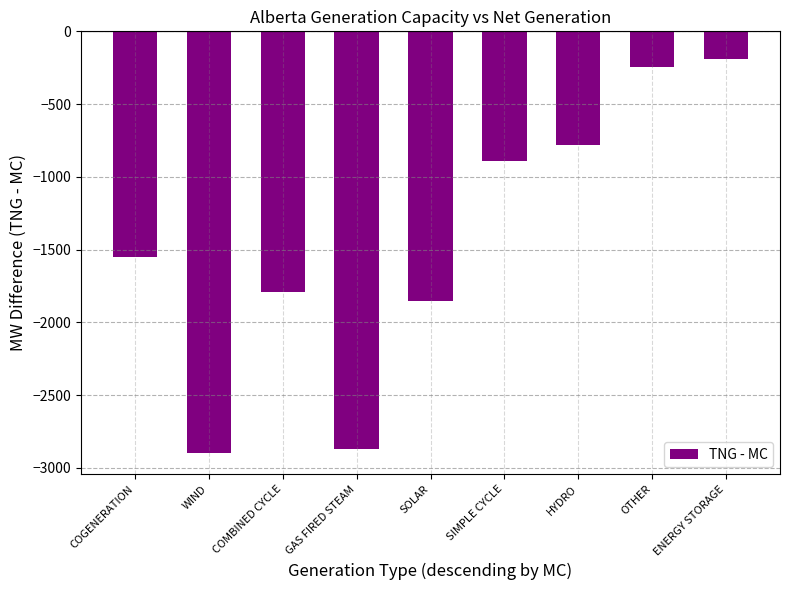

What is the smallest value displayed?

-2898